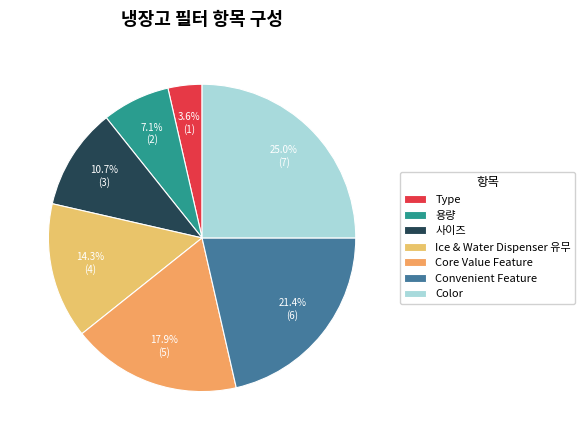

Approximately how many times larger is the value at Convenient Feature compared to Type?

6.0